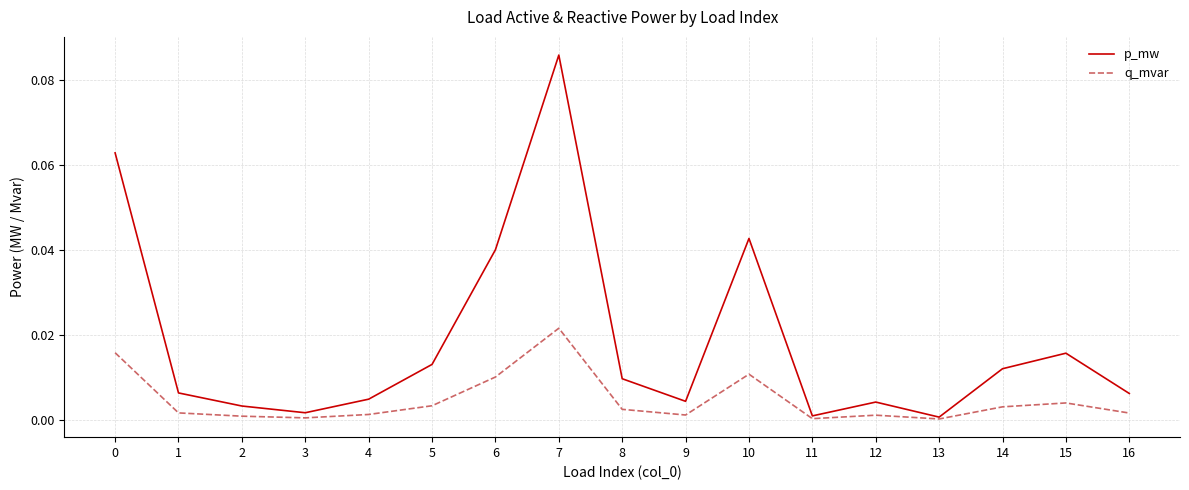

List the series in order of their peak value, highest first.

p_mw, q_mvar